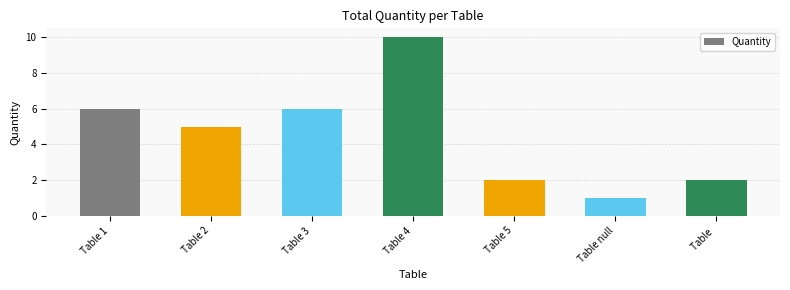

What is the sum of all values?

32